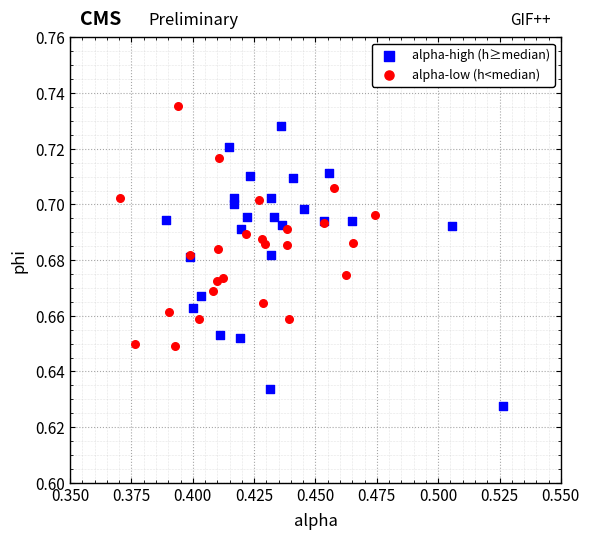

Which series reaches the maximum Y coordinate?

alpha-low (h<median)